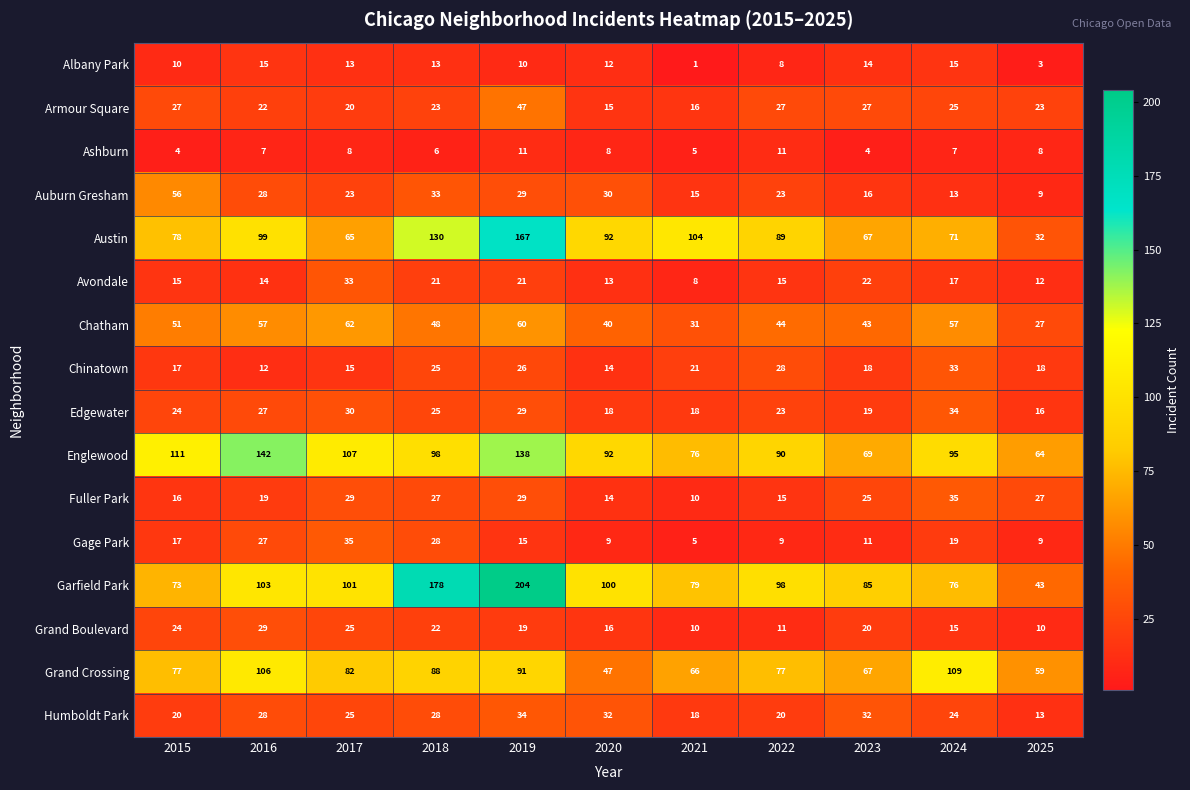

True or false: Austin has a value of 46 at 2018.

False